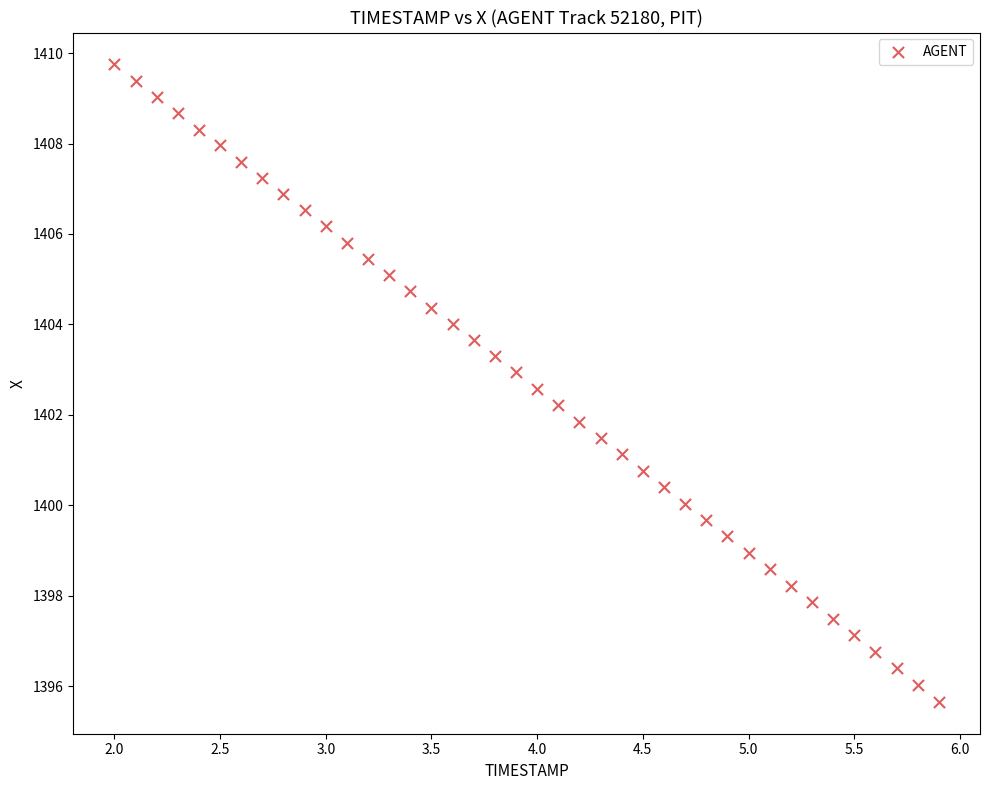

What is the range of X values (max minus min)?

3.9